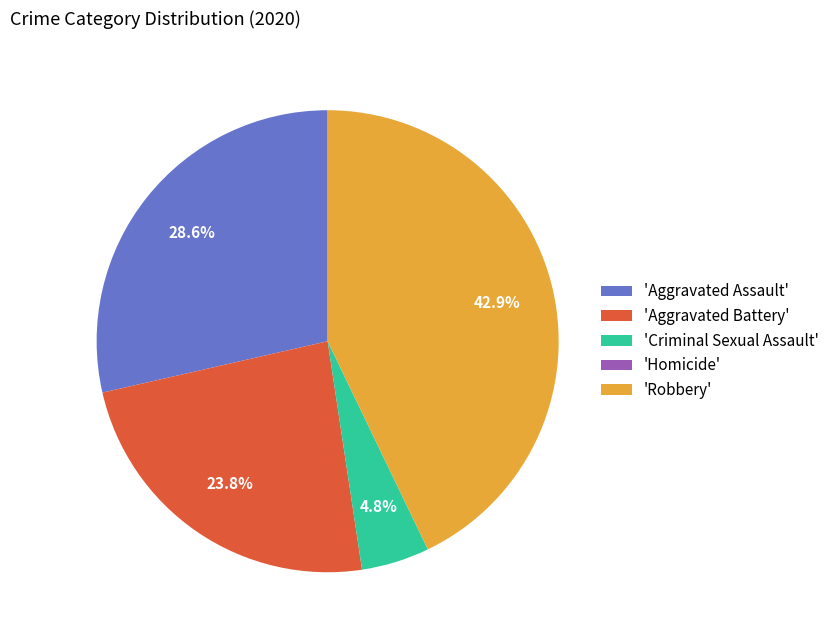

Which has a higher value, 'Aggravated Assault' or 'Aggravated Battery'?

'Aggravated Assault'